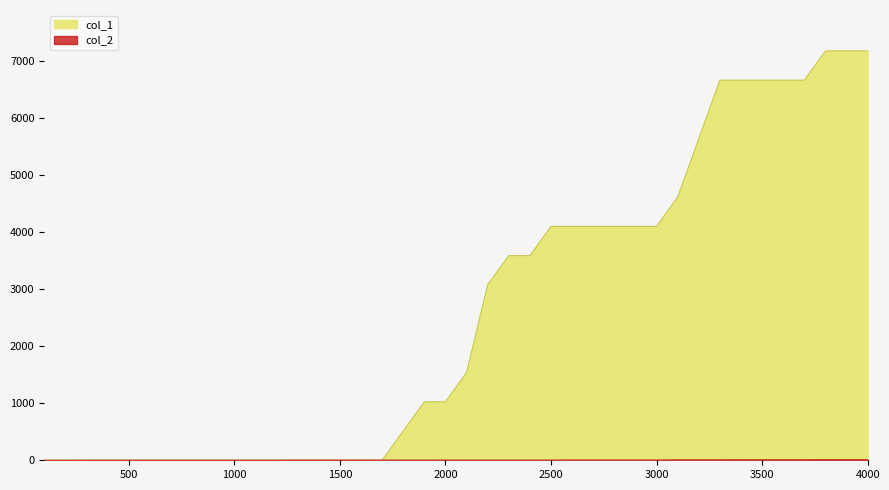

How many distinct data groups are displayed?

2